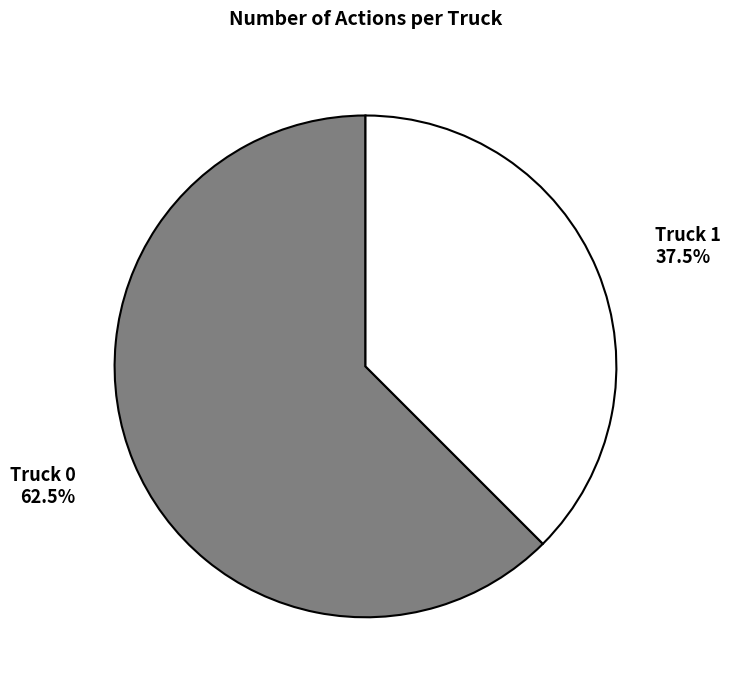

Is there any slice that represents more than half of the pie?

Yes